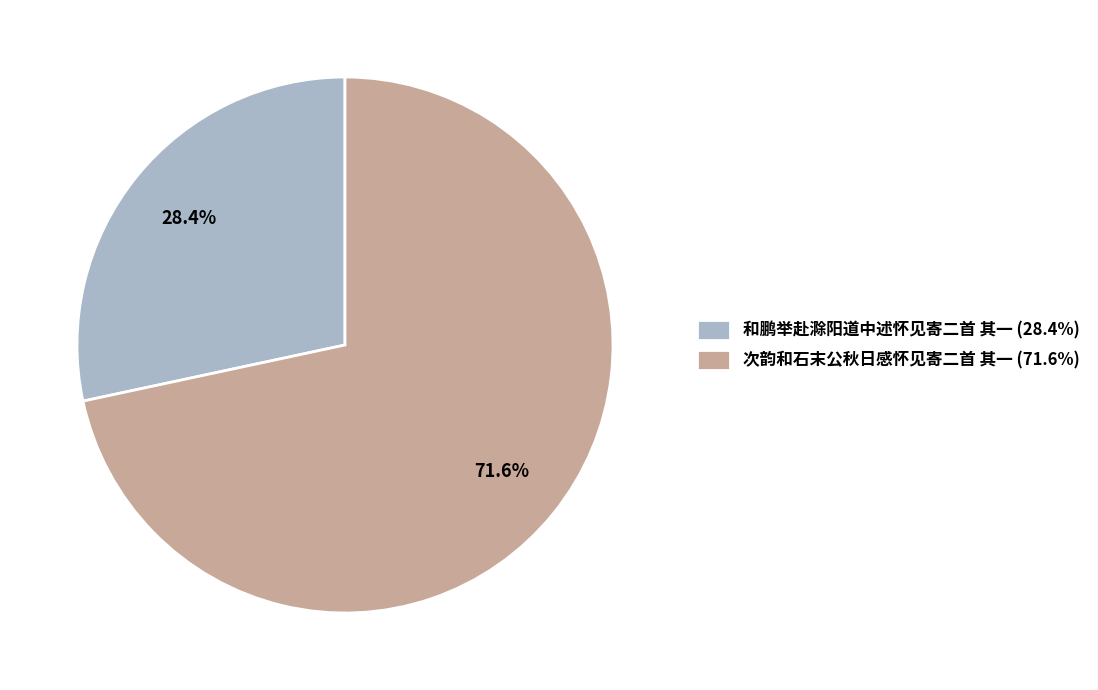

How much of the chart is everything except 次韵和石末公秋日感怀见寄二首 其一?

28.4%